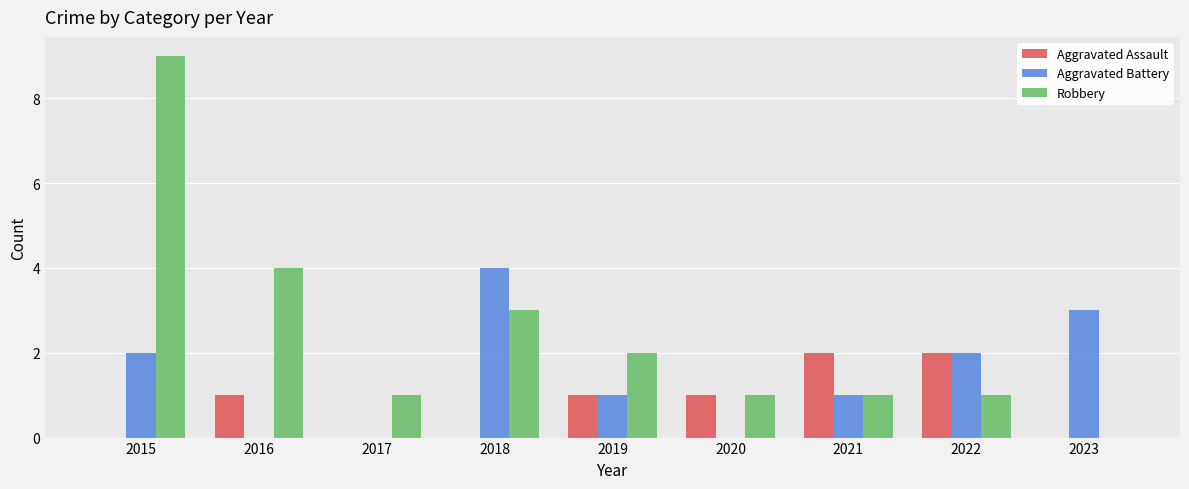

Between 2015 and 2018, which series saw the biggest shift?

Robbery